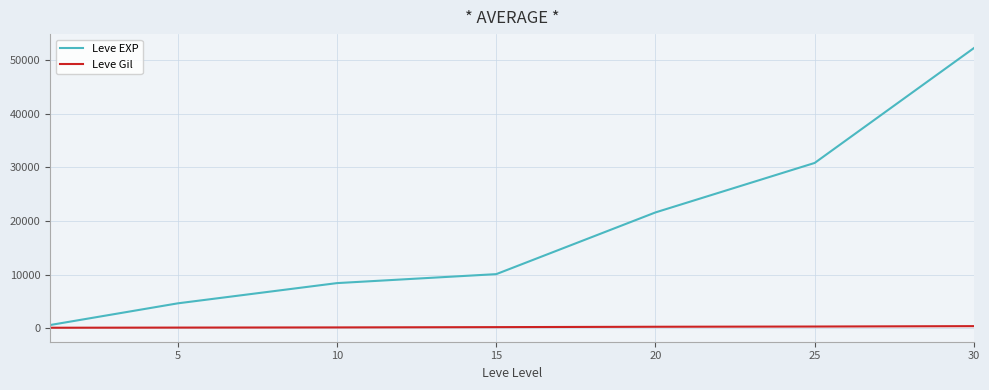

List the series in order of their overall mean, lowest first.

Leve Gil, Leve EXP